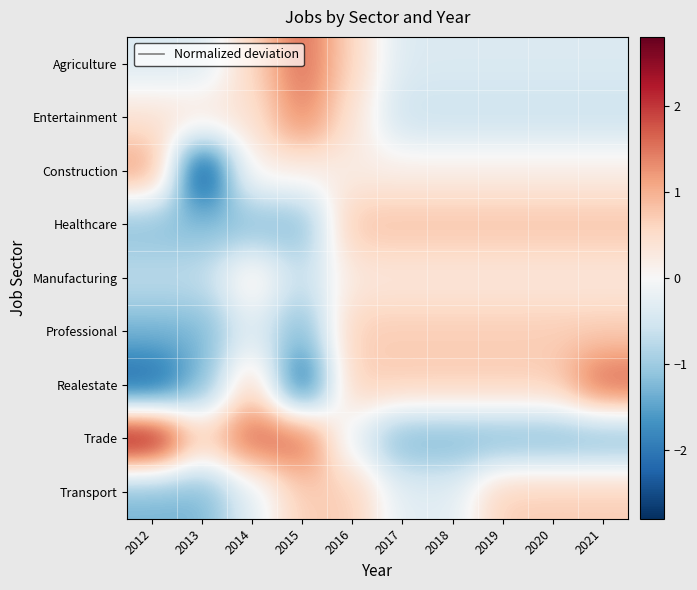

What is the maximum value shown in the chart?

2.7